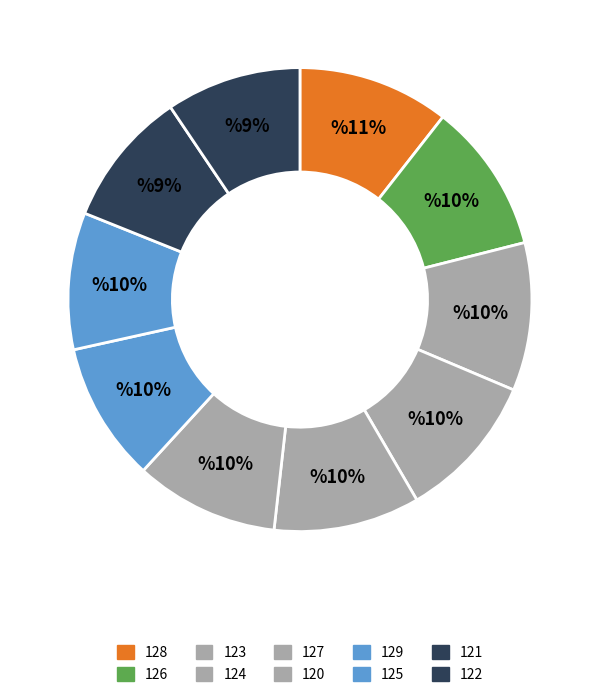

What percentage is the 126 slice, to the nearest percent?

10%